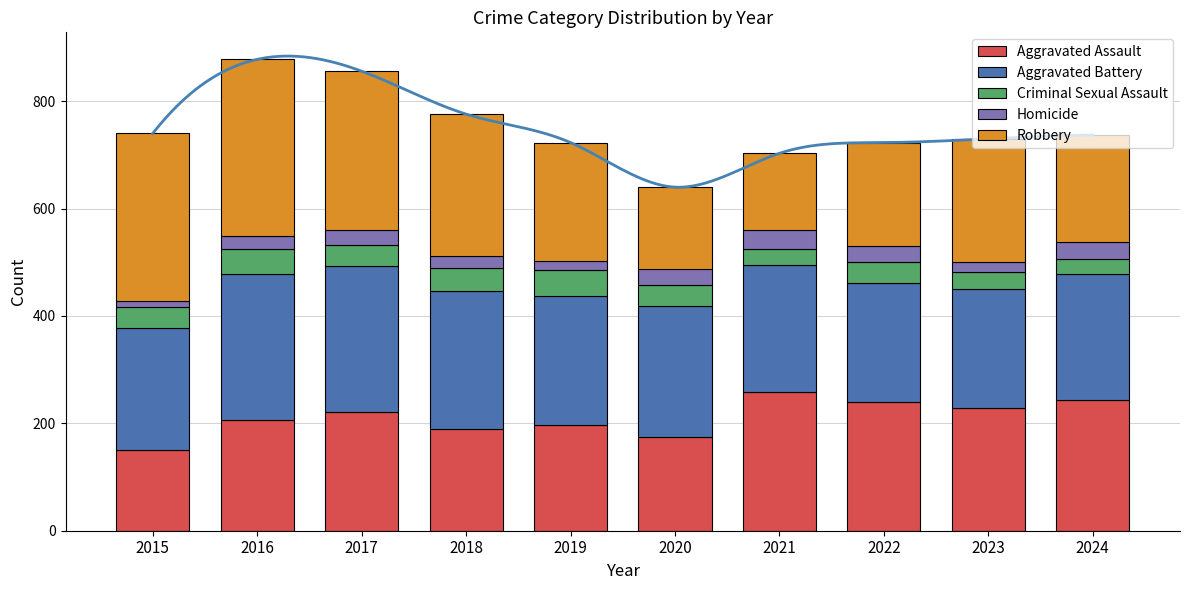

What is the average value of the Aggravated Assault series?

211